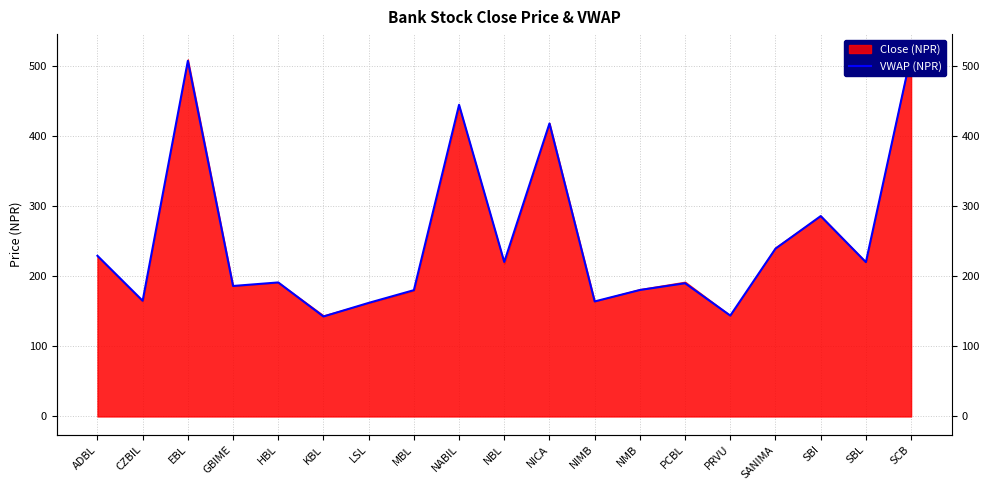

Reading left to right, list all the values displayed in this chart.

229.0	164.9	506.9	186.0	191.0	142.5	161.9	180.0	444.2	220.2	417.7	163.9	180.2	189.9	143.8	239.1	285.6	219.9	515.4